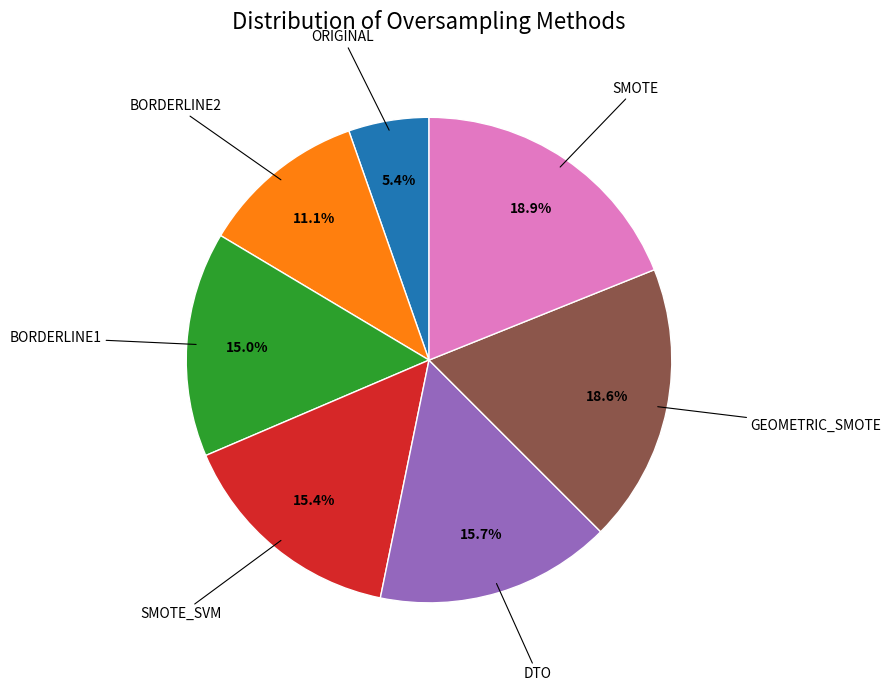

Is there a majority slice in this chart?

No